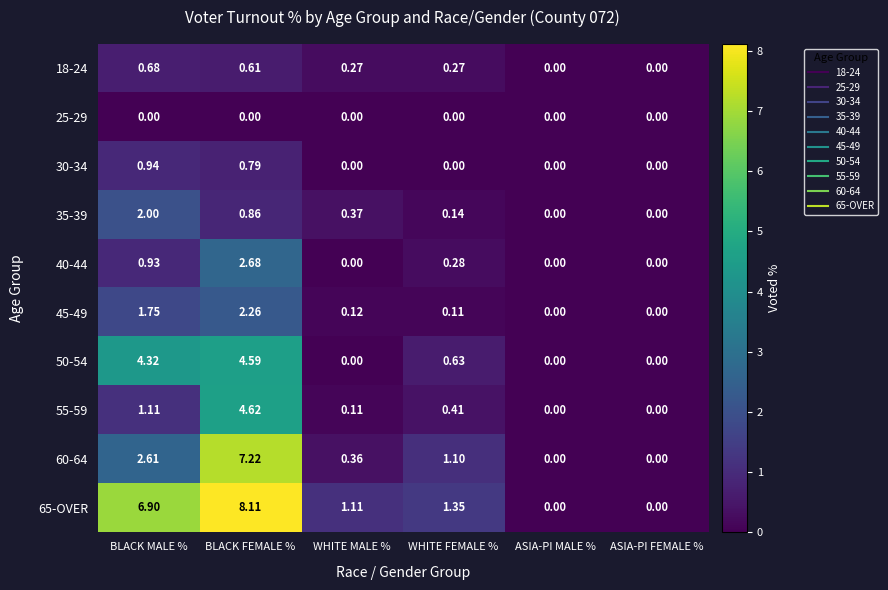

Where does the 60-64 series first go above 1?

BLACK MALE %